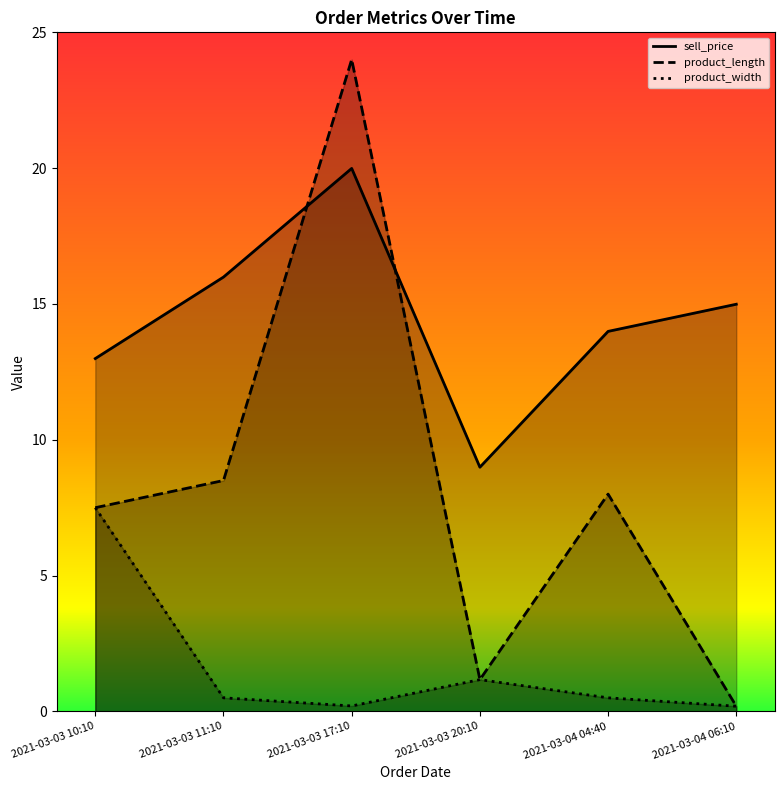

What is the label of the 1st point from the right?

2021-03-04 06:10